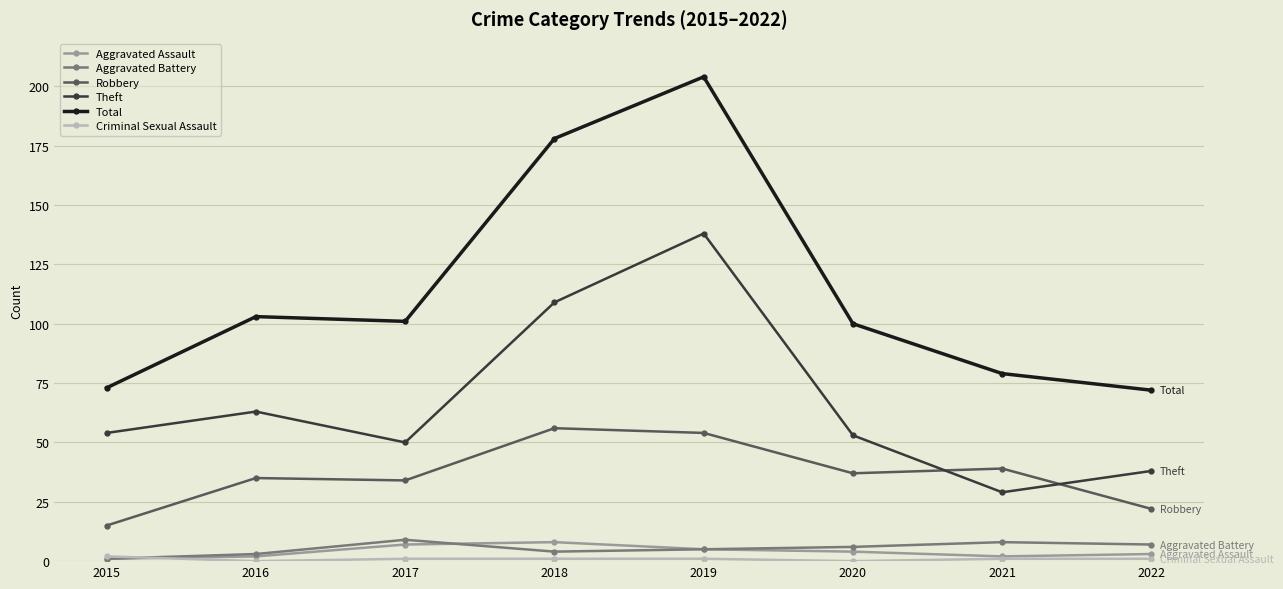

True or false: Aggravated Assault and Robbery cross at least once.

False